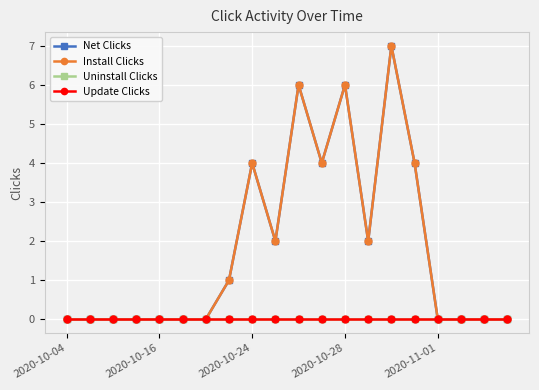

Is this an area chart (filled region under the line)?

No